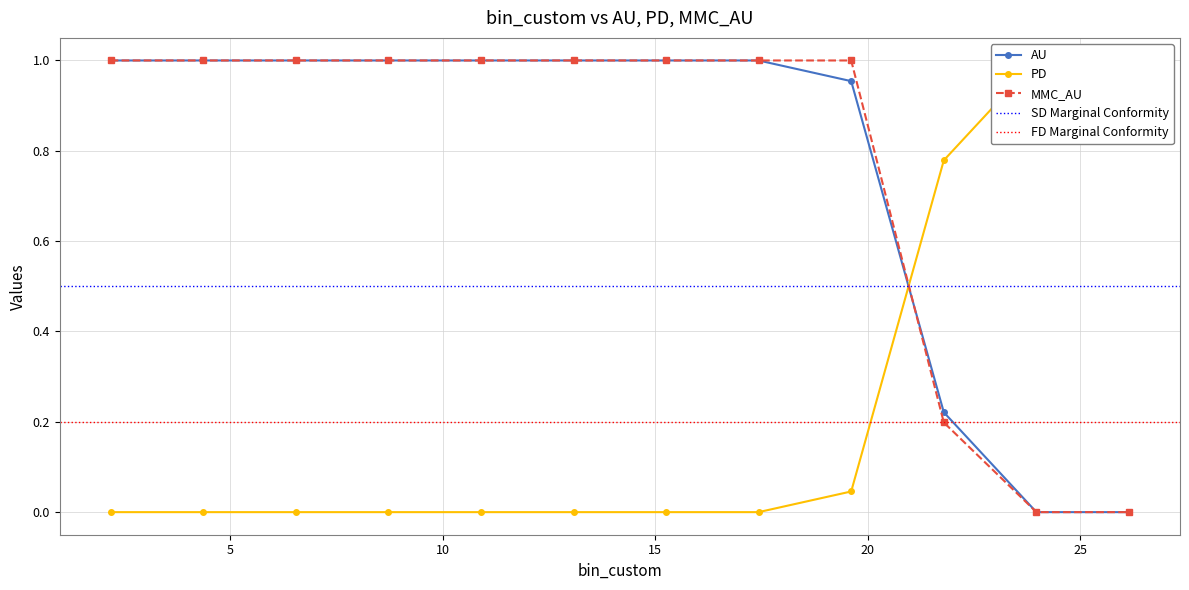

True or false: PD has a value of 0.0 at 17.43.

True